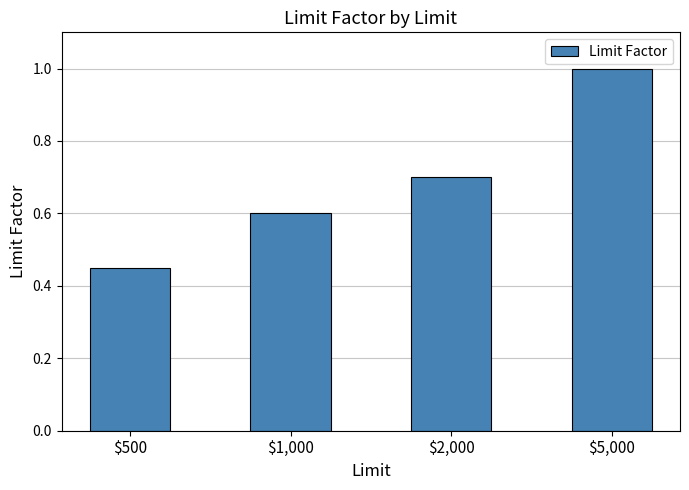

List the labels in order of value, largest first.

$5,000, $2,000, $1,000, $500